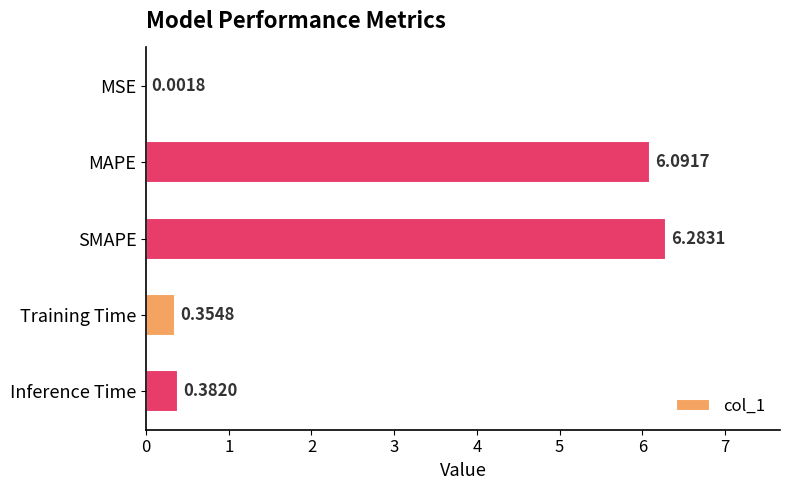

At which label is the value closest to 3?

Inference Time